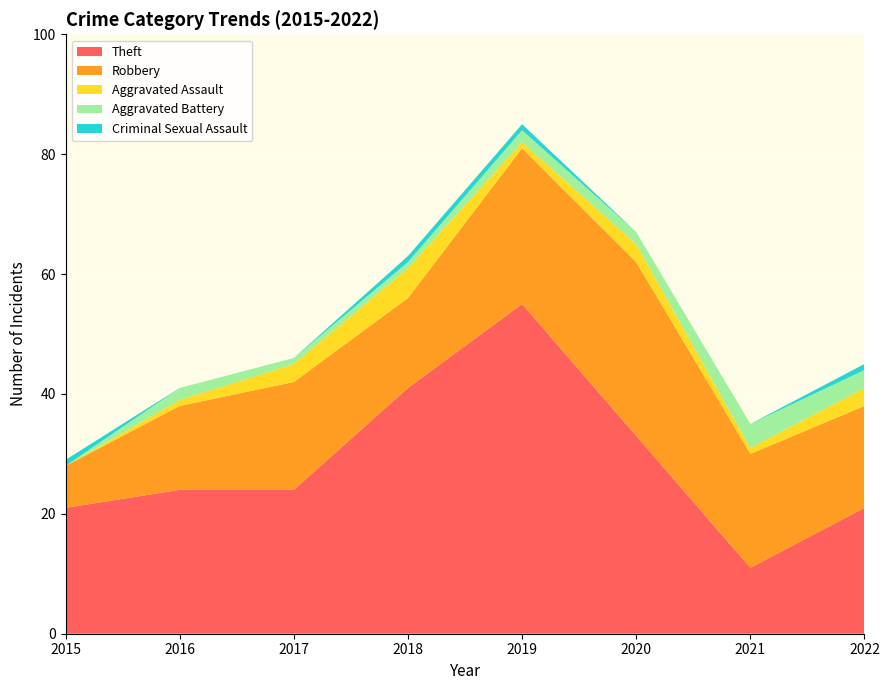

Reading right to left, list all the values displayed in this chart.

Theft: 21	11	33	55	41	24	24	21
Robbery: 17	19	29	26	15	18	14	7
Aggravated Assault: 3	1	3	1	5	3	1	0
Aggravated Battery: 3	4	2	2	1	1	2	0
Criminal Sexual Assault: 1	0	0	1	1	0	0	1